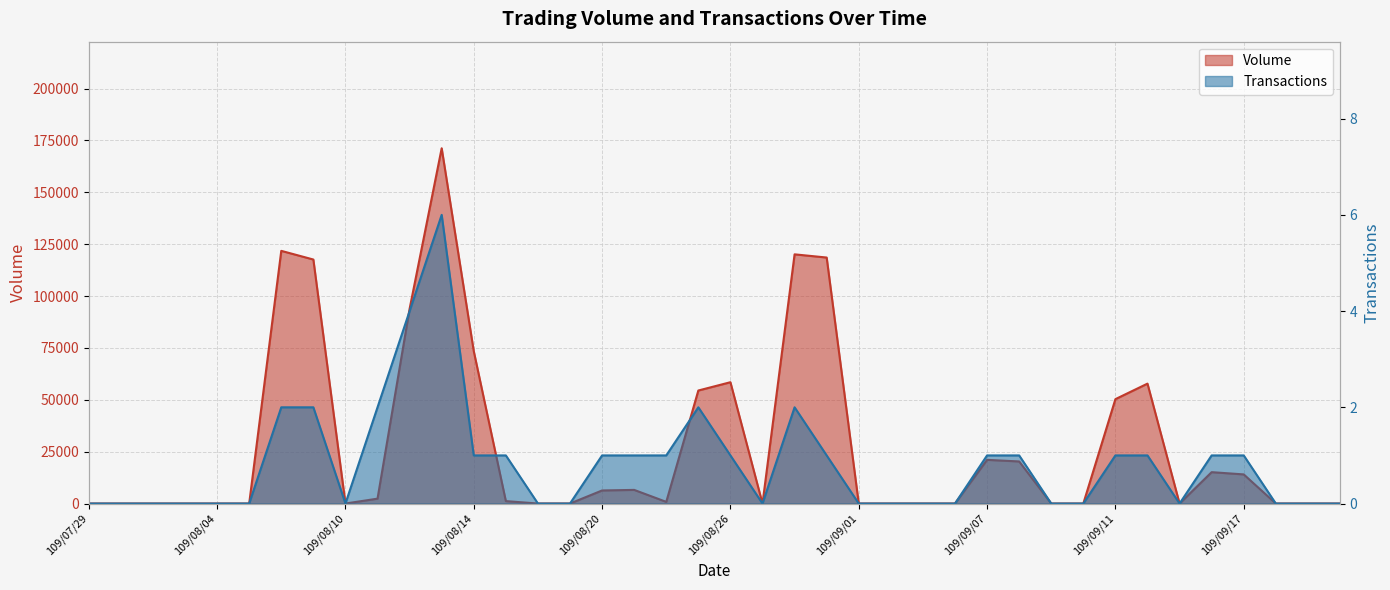

What is the difference between the second highest and minimum values in the Volume series?

121800